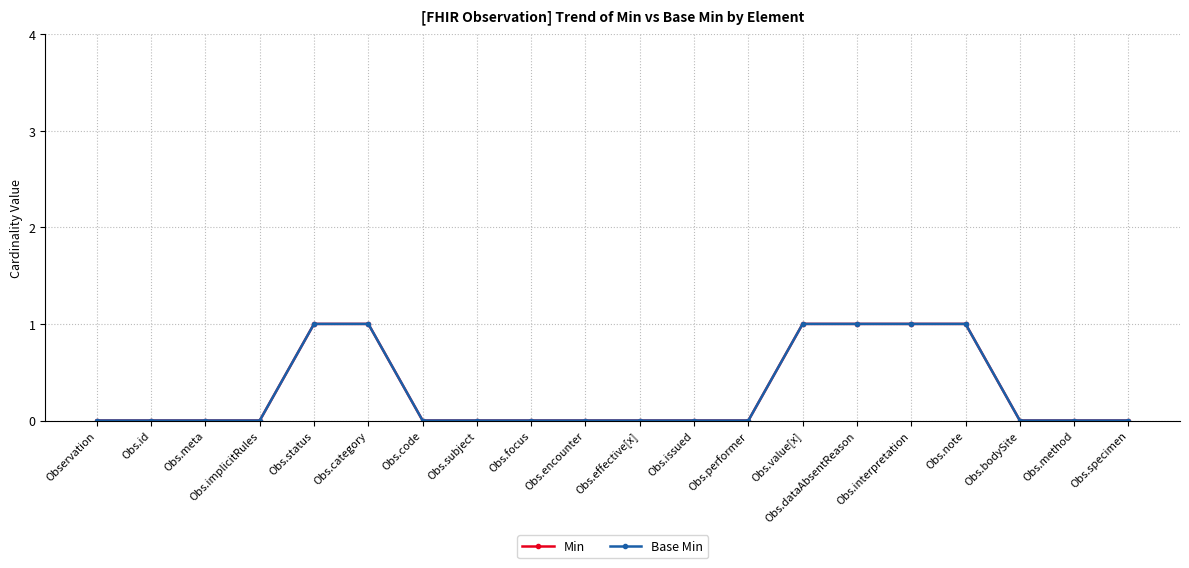

Does the chart have visible grid lines?

Yes